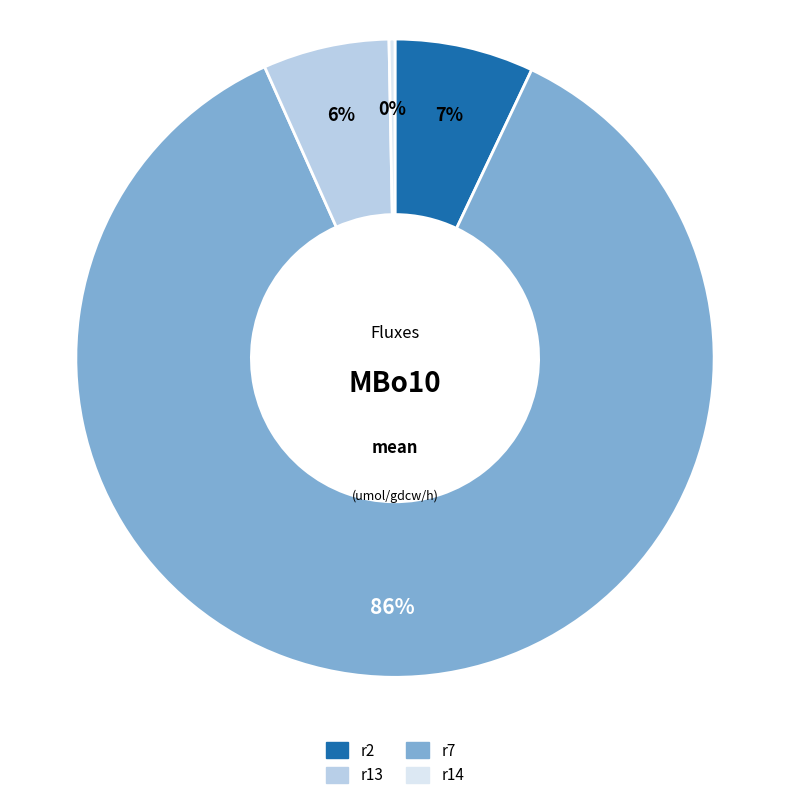

Is there a majority slice in this chart?

Yes